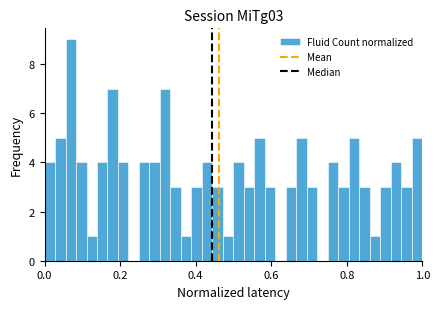

Read against the x-axis, roughly where is the centre of the tallest bar?

0.06